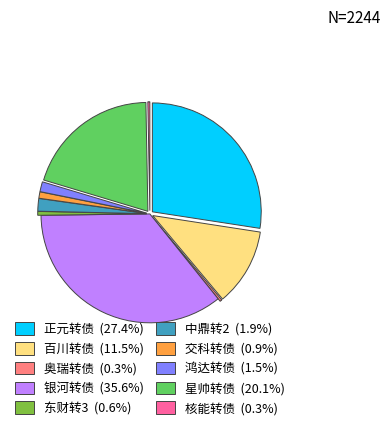

Is 鸿达转债 the majority of the pie?

No